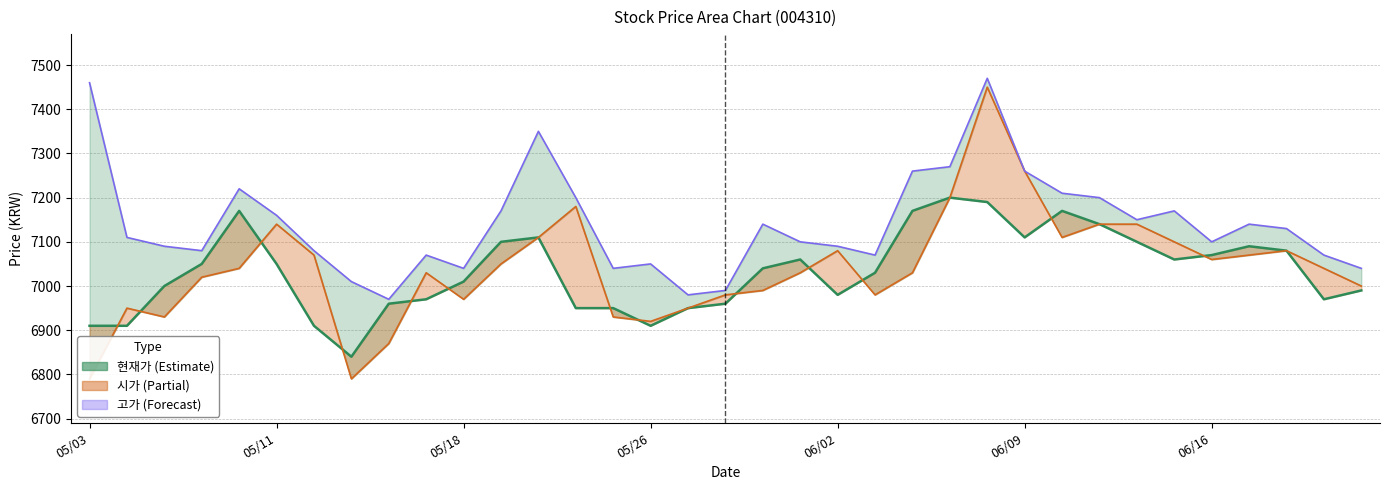

How many lines are shown in the chart?

3